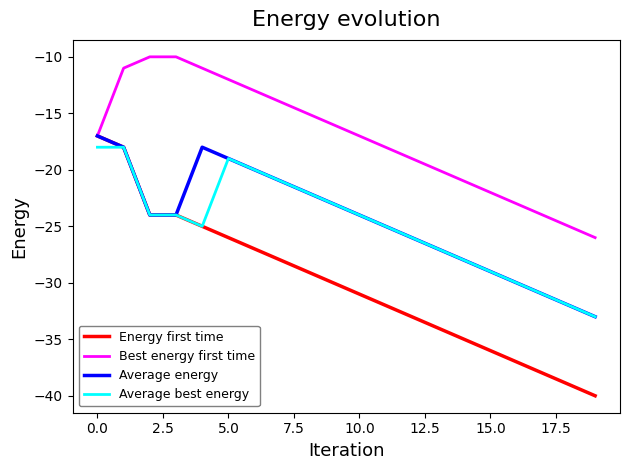

What is the average value of the Best energy first time series?

-17